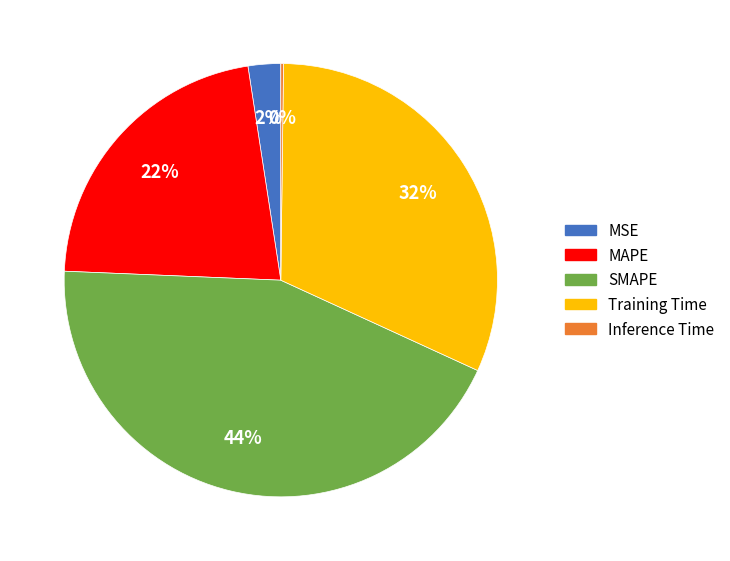

To the nearest percent, what is the average slice percentage?

20%